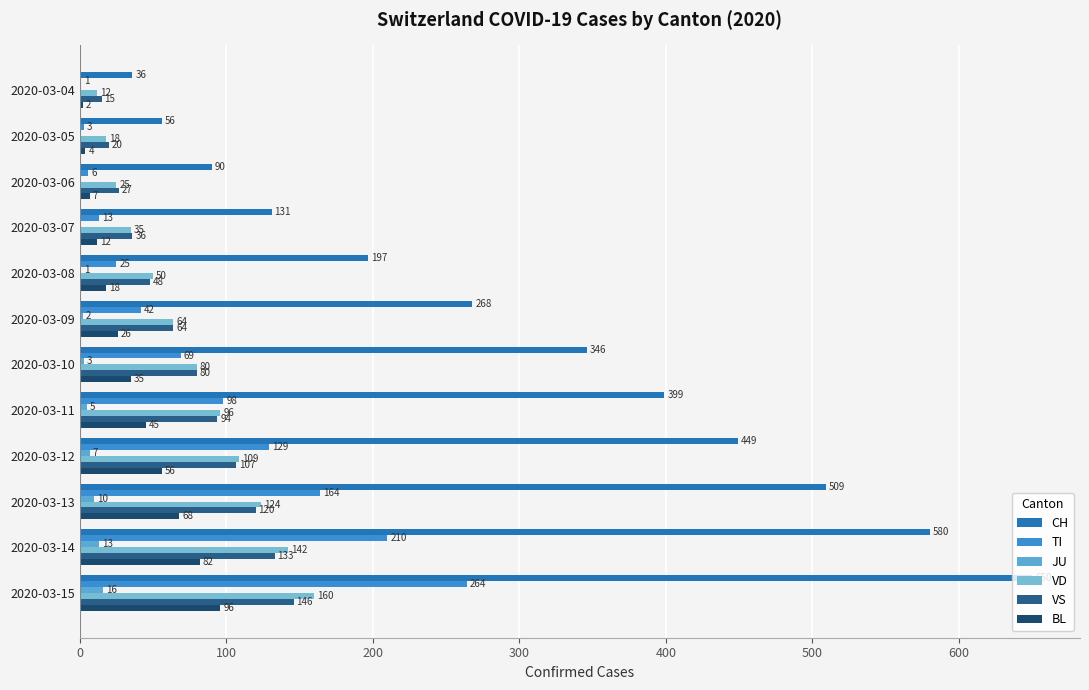

Which series has the largest range (max minus min)?

CH